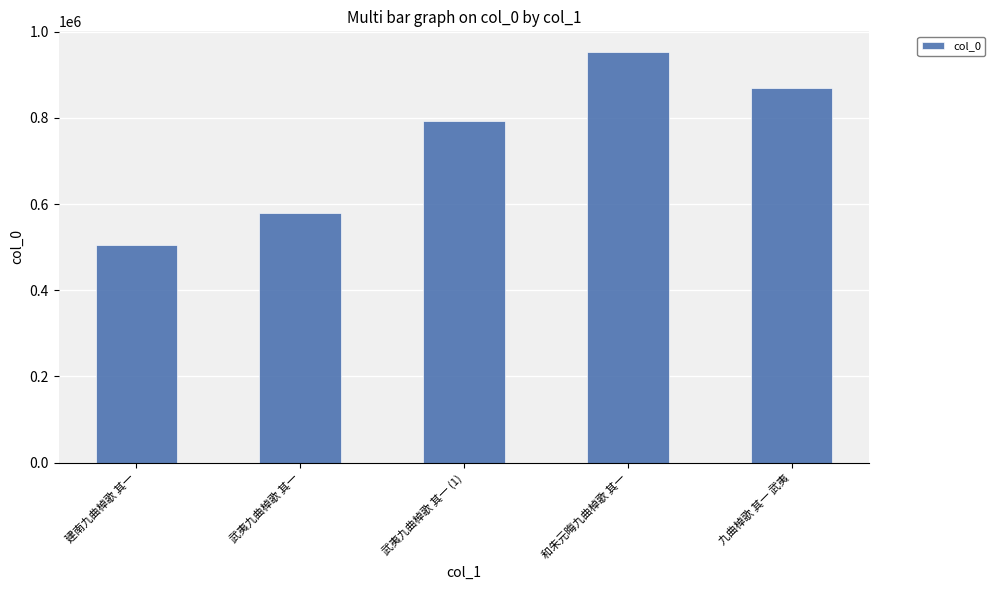

What is the label of the 2nd bar from the right?

和朱元晦九曲棹歌 其一